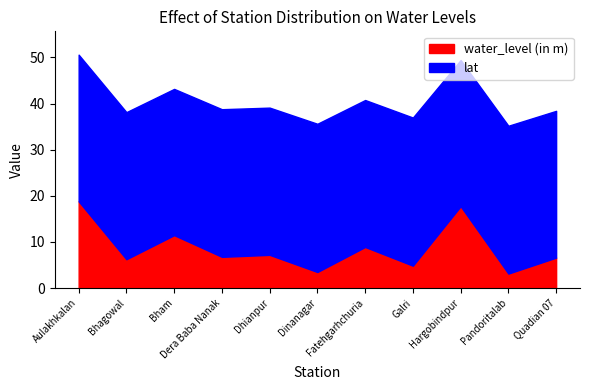

True or false: water_level (in m) and lat intersect in this chart.

False